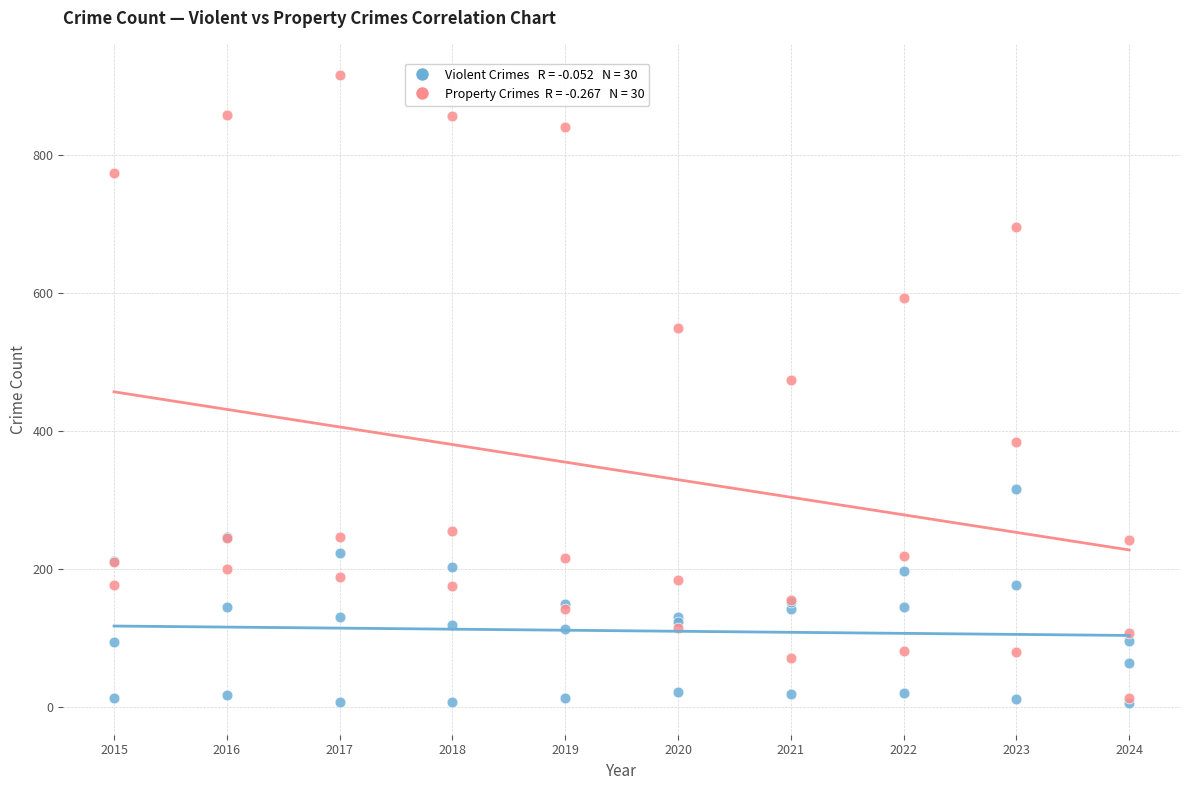

Across all series, what Y value is closest to 461?

474